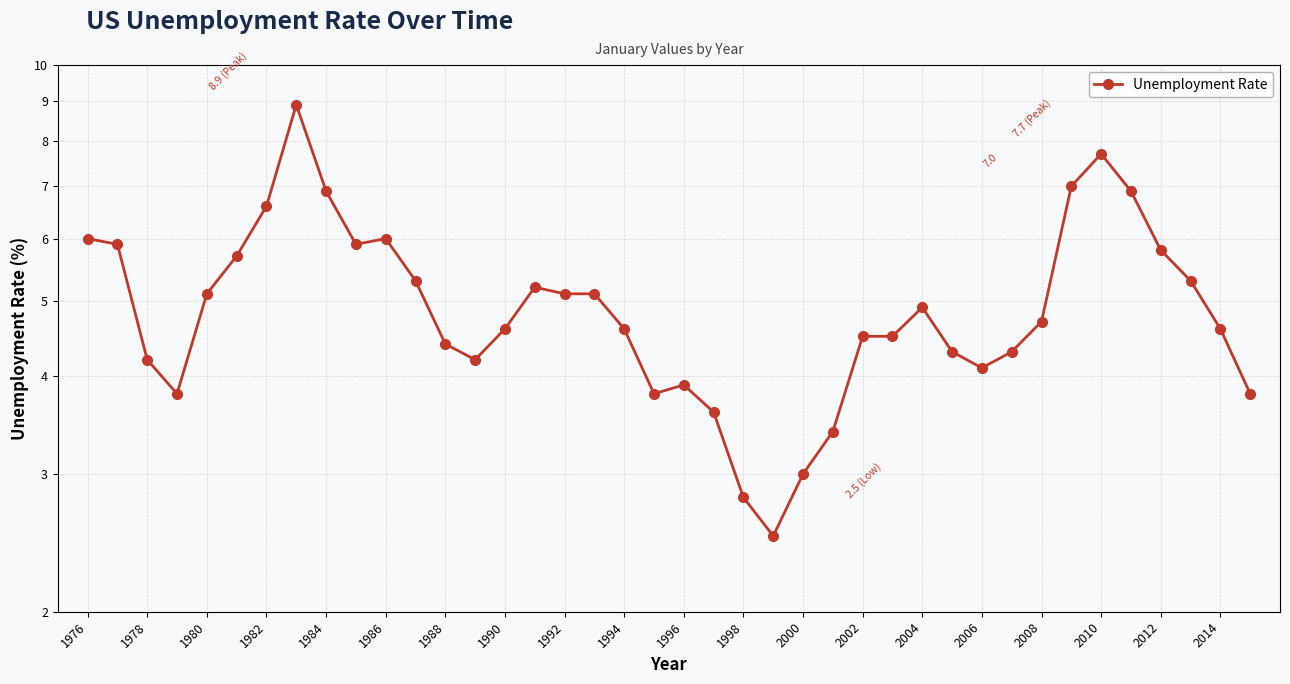

Is this an area chart (filled region under the line)?

No